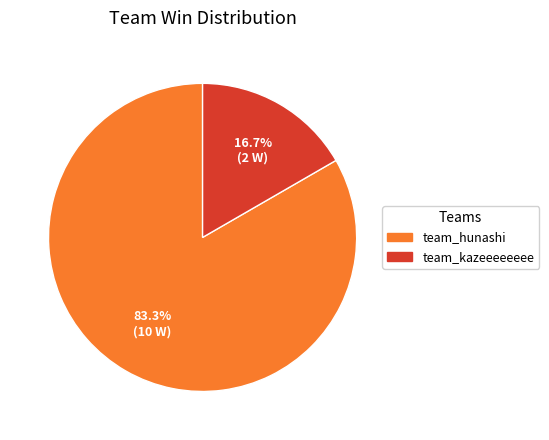

Which slice represents more than half of the pie?

team_hunashi